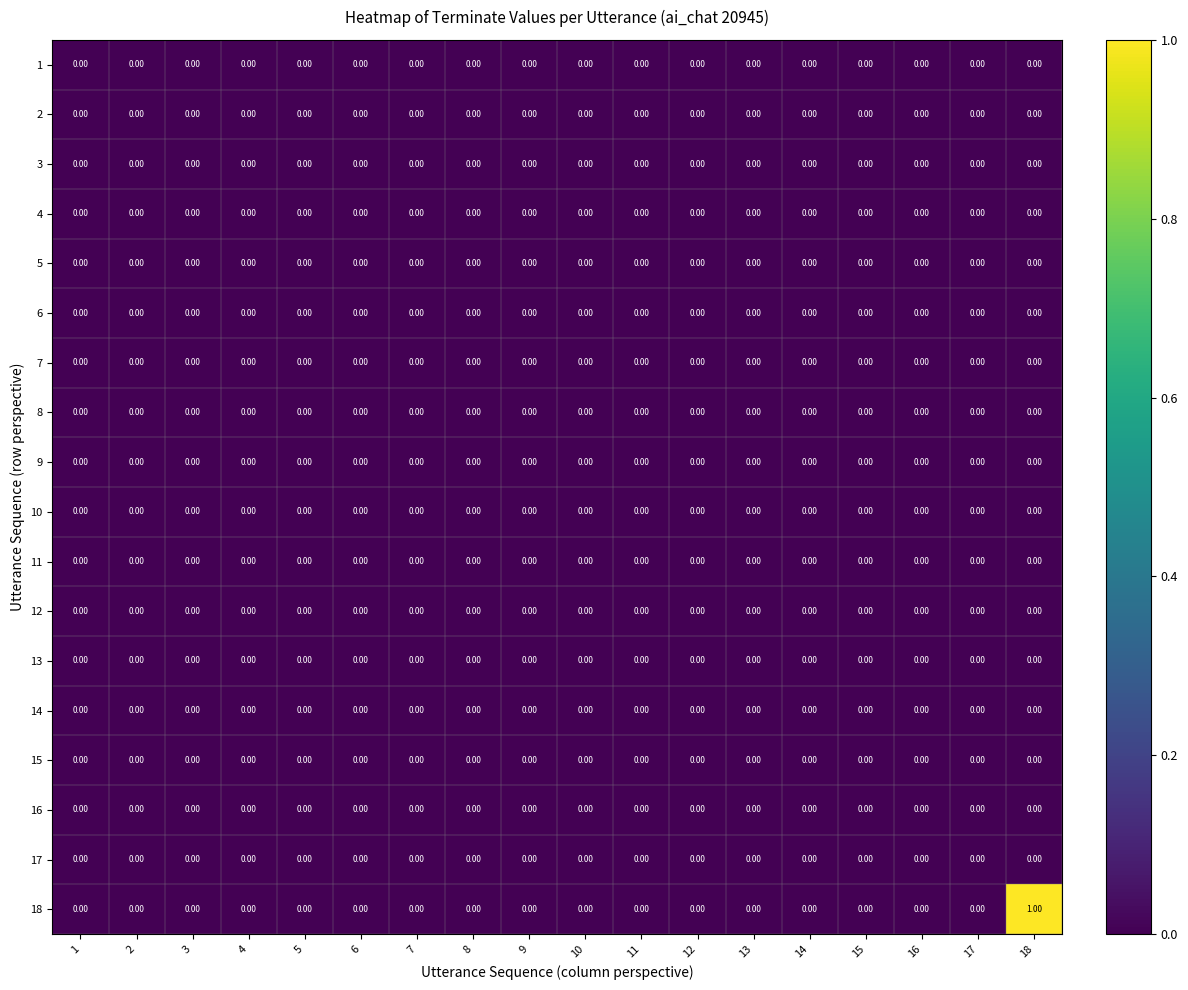

Which series has the largest range (max minus min)?

18